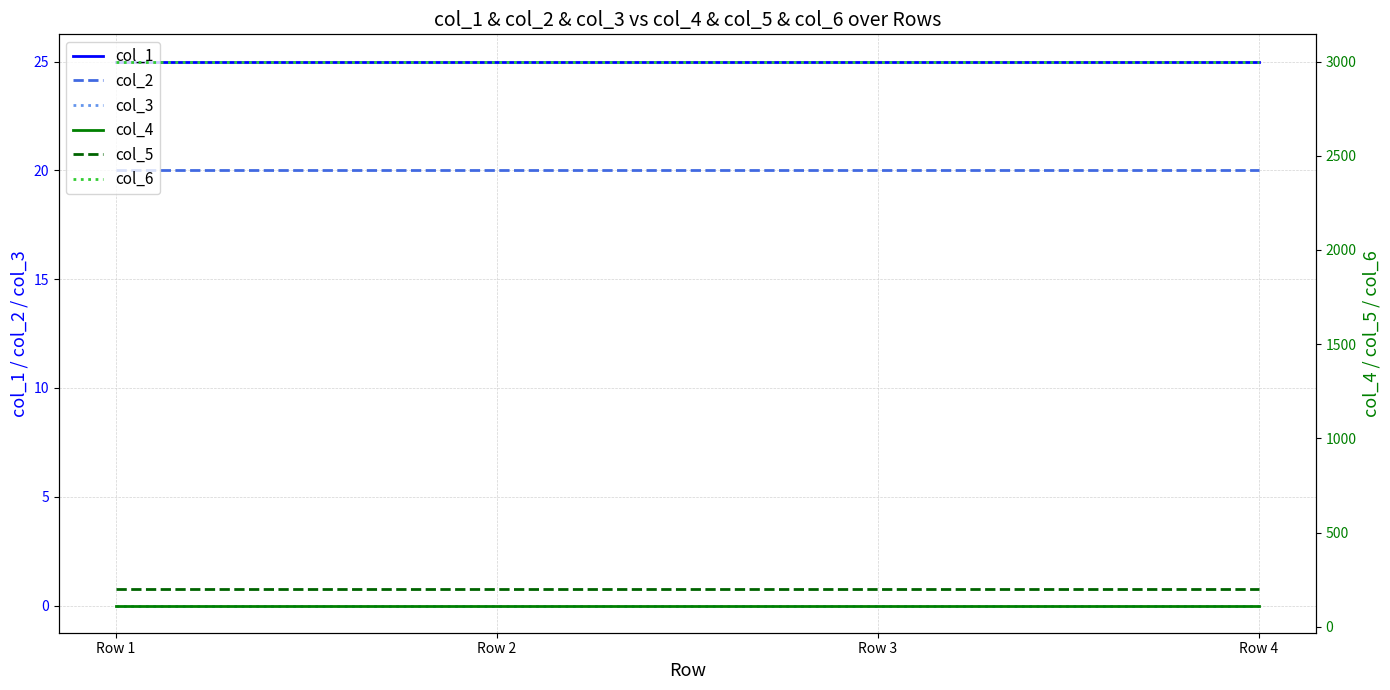

At Row 2, list the series in order from largest to smallest.

col_6, col_5, col_4, col_1, col_2, col_3